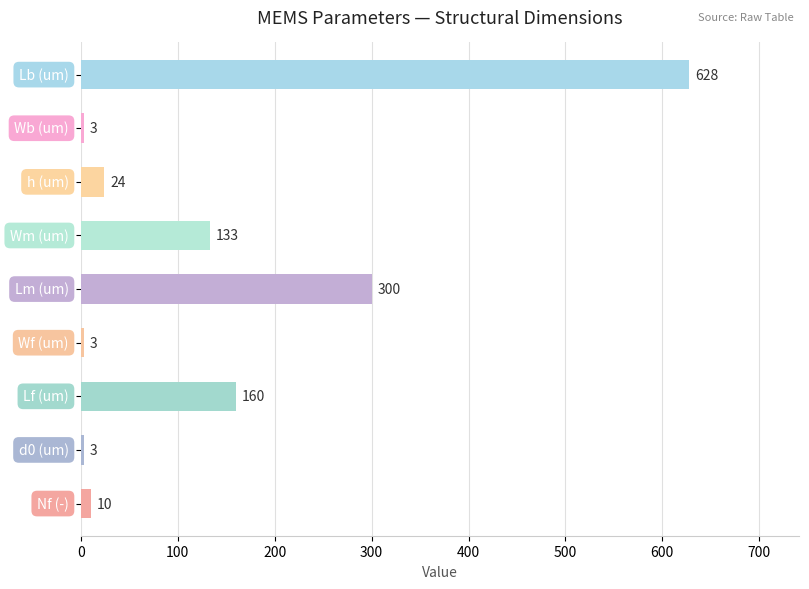

What is the value of the 6th bar from the top?

3